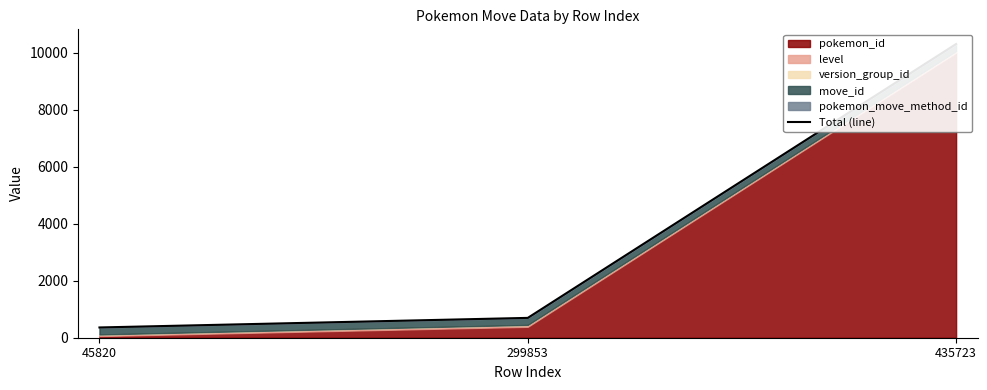

What is the change in value from 299853 to 435723?

+9609